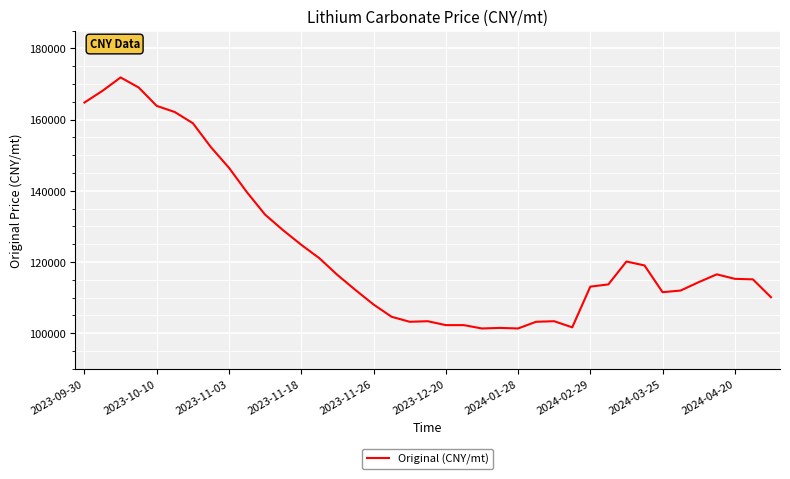

True or false: there are more than 2 points higher than both neighbors.

True